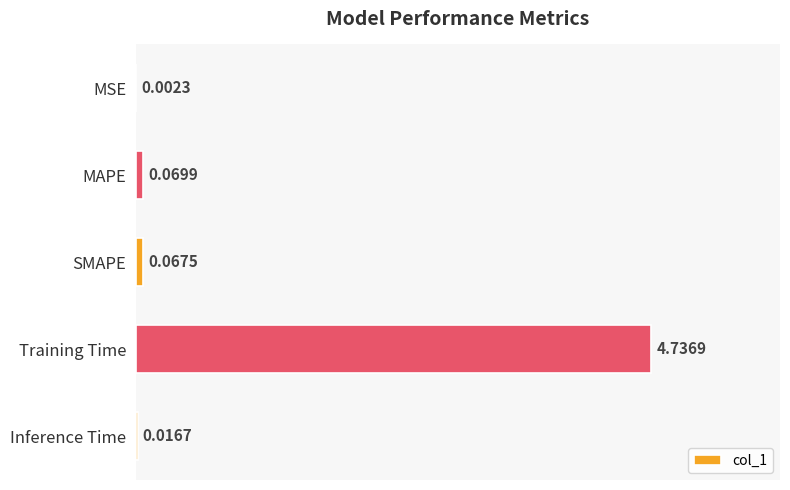

Where is the data nearest to the value 2?

MAPE